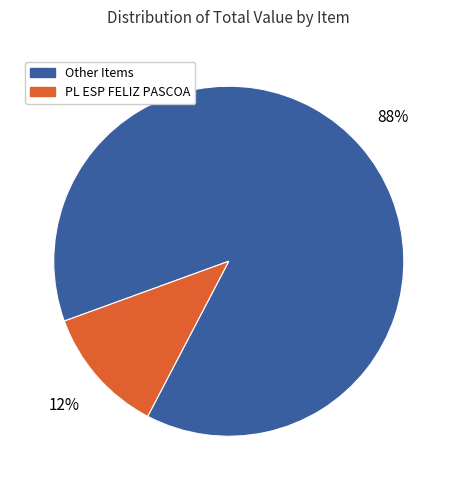

How many slices are in this pie chart?

2